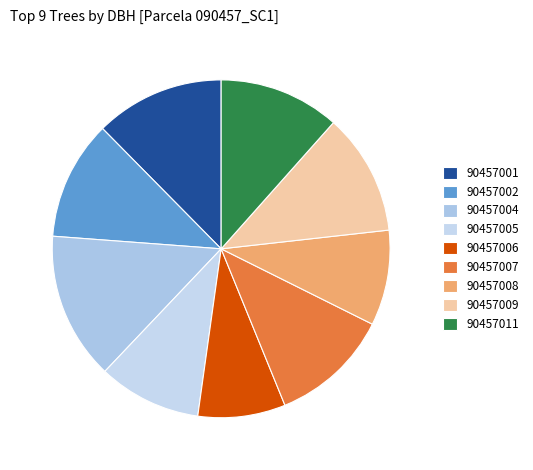

What percentage is the 90457006 slice, to the nearest percent?

8%